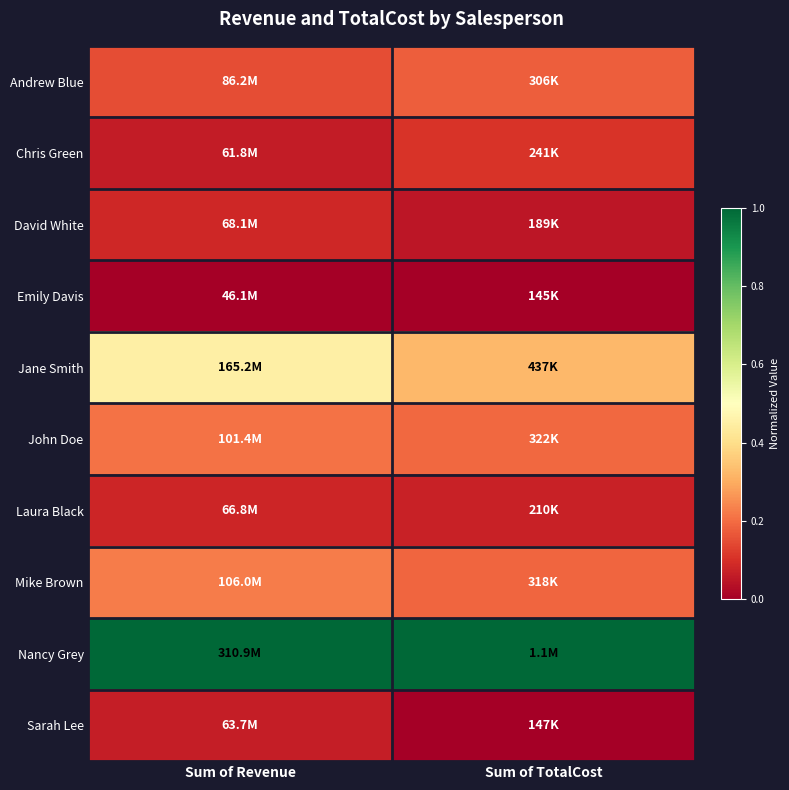

How many categories are shown in the chart?

2